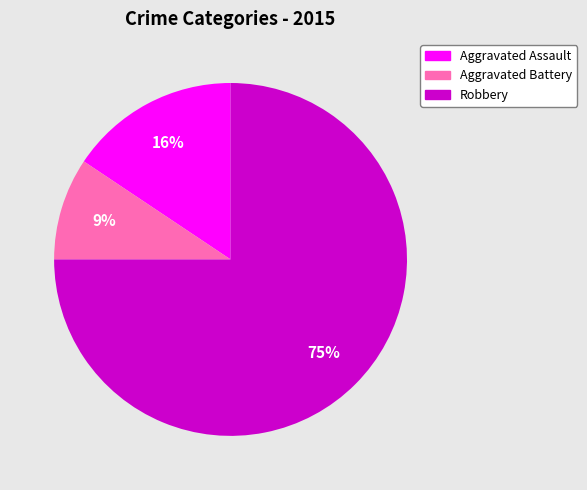

Is there a majority slice in this chart?

Yes